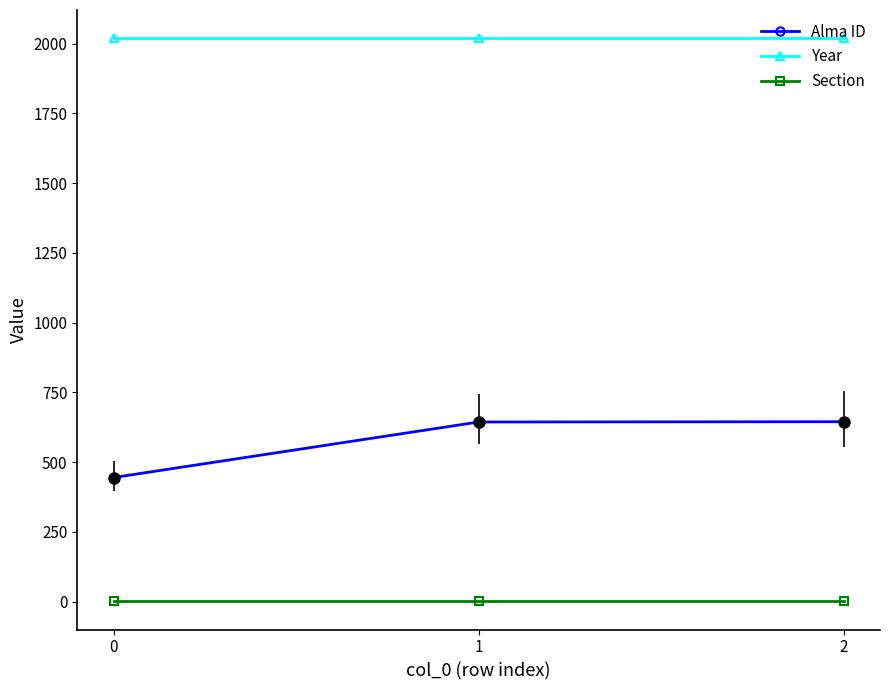

At how many categories does at least one series exceed 836?

3